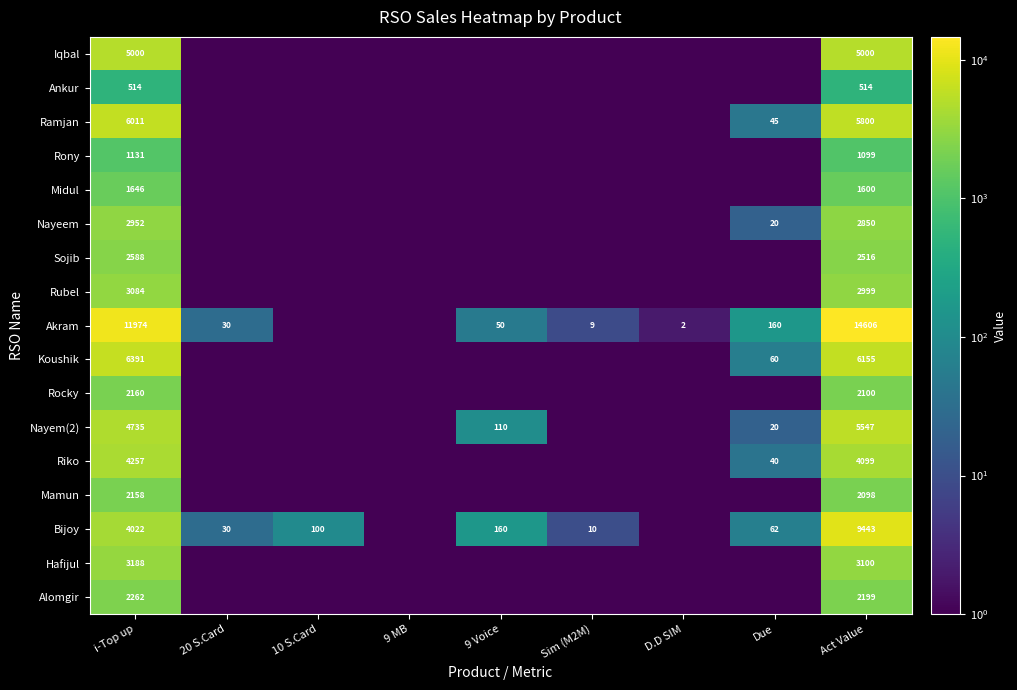

How many data points does each series have?

9